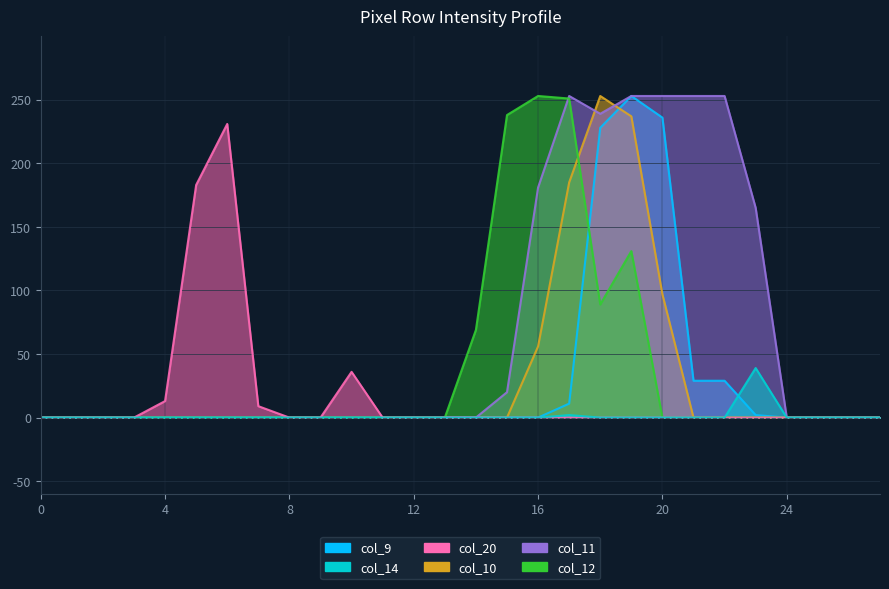

Reading right to left, what are all the values shown in this chart?

col_9: 0	0	0	0	2	29	29	236	253	228	11	0	0	0	0	0	0	0	0	0	0	0	0	0	0	0	0	0
col_14: 0	0	0	0	39	0	0	0	0	0	2	0	0	0	0	0	0	0	0	0	0	0	0	0	0	0	0	0
col_20: 0	0	0	0	0	0	0	0	0	0	0	0	0	0	0	0	0	36	0	0	9	231	183	13	0	0	0	0
col_10: 0	0	0	0	0	0	0	97	237	253	185	56	0	0	0	0	0	0	0	0	0	0	0	0	0	0	0	0
col_11: 0	0	0	0	165	253	253	253	253	239	253	181	20	0	0	0	0	0	0	0	0	0	0	0	0	0	0	0
col_12: 0	0	0	0	0	0	0	0	131	89	251	253	238	69	0	0	0	0	0	0	0	0	0	0	0	0	0	0